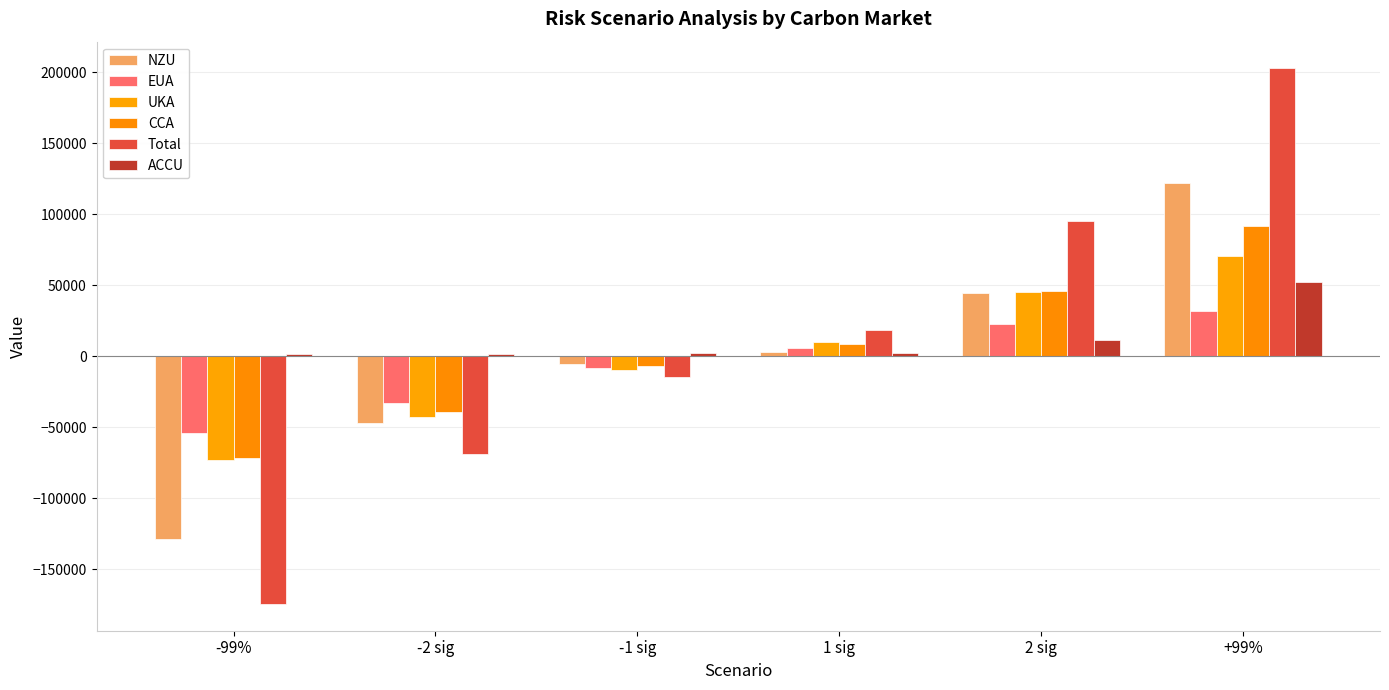

What are all the series names shown in the legend?

NZU, EUA, UKA, CCA, Total, ACCU